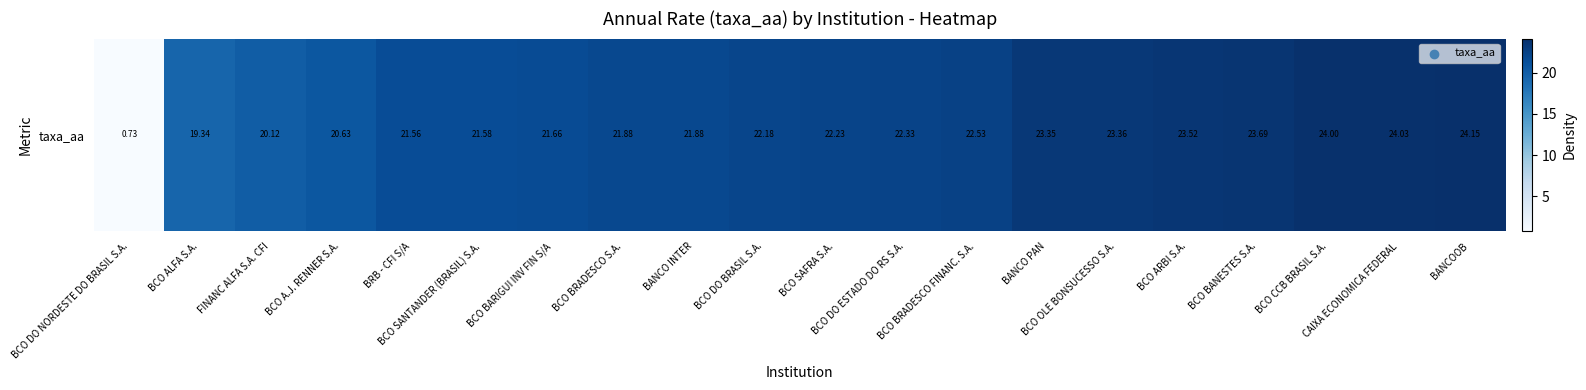

List the labels in order of value, largest first.

BANCOOB, CAIXA ECONOMICA FEDERAL, BCO CCB BRASIL S.A., BCO BANESTES S.A., BCO ARBI S.A., BCO OLE BONSUCESSO S.A., BANCO PAN, BCO BRADESCO FINANC. S.A., BCO DO ESTADO DO RS S.A., BCO SAFRA S.A., BCO DO BRASIL S.A., BCO BRADESCO S.A., BANCO INTER, BCO BARIGUI INV FIN S/A, BCO SANTANDER (BRASIL) S.A., BRB - CFI S/A, BCO A.J. RENNER S.A., FINANC ALFA S.A. CFI, BCO ALFA S.A., BCO DO NORDESTE DO BRASIL S.A.